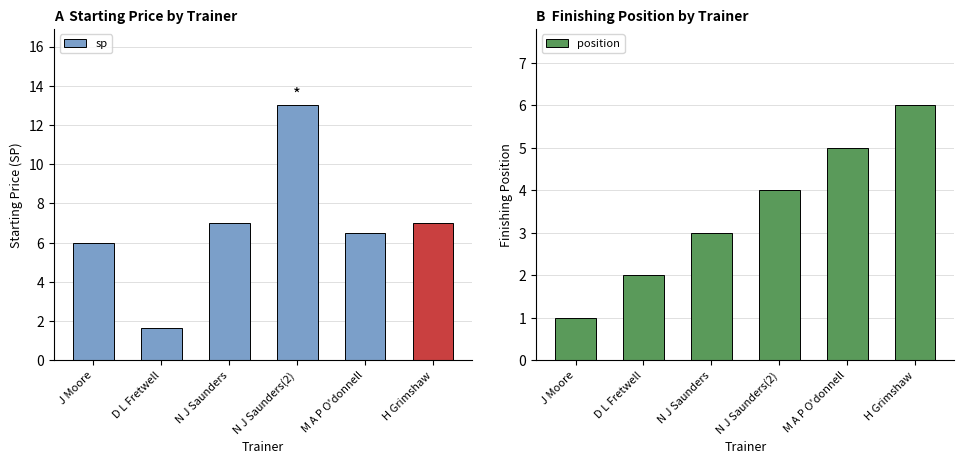

What is the sum of all position values?

21